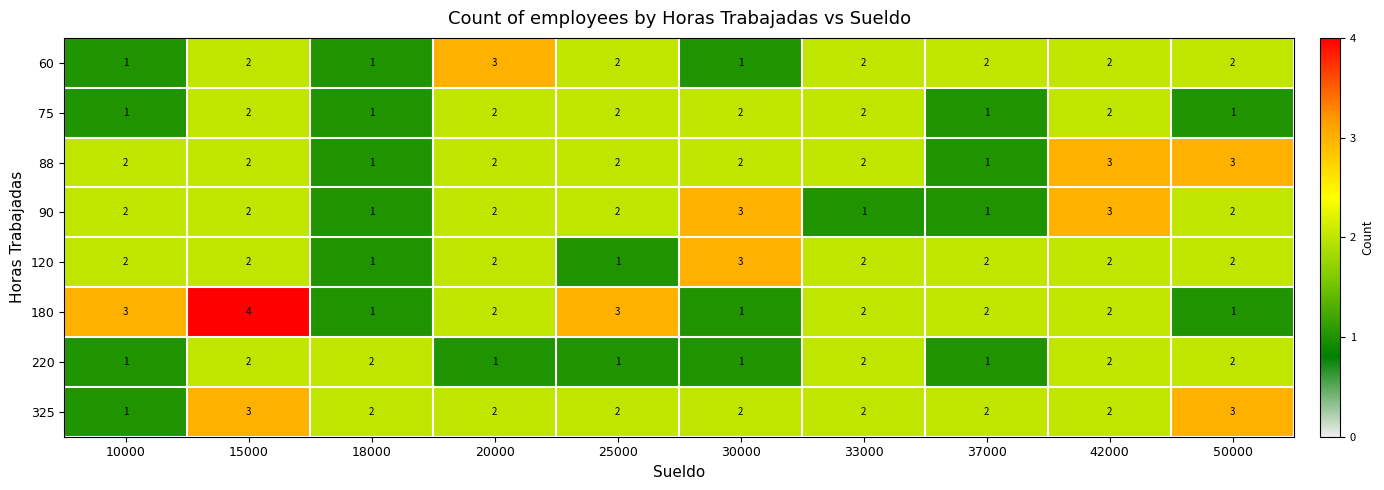

At which label does 180 reach its peak?

15000